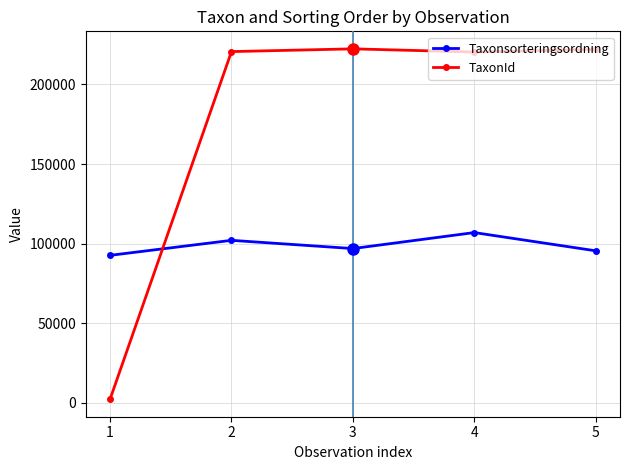

What is the maximum value for TaxonId?

222295